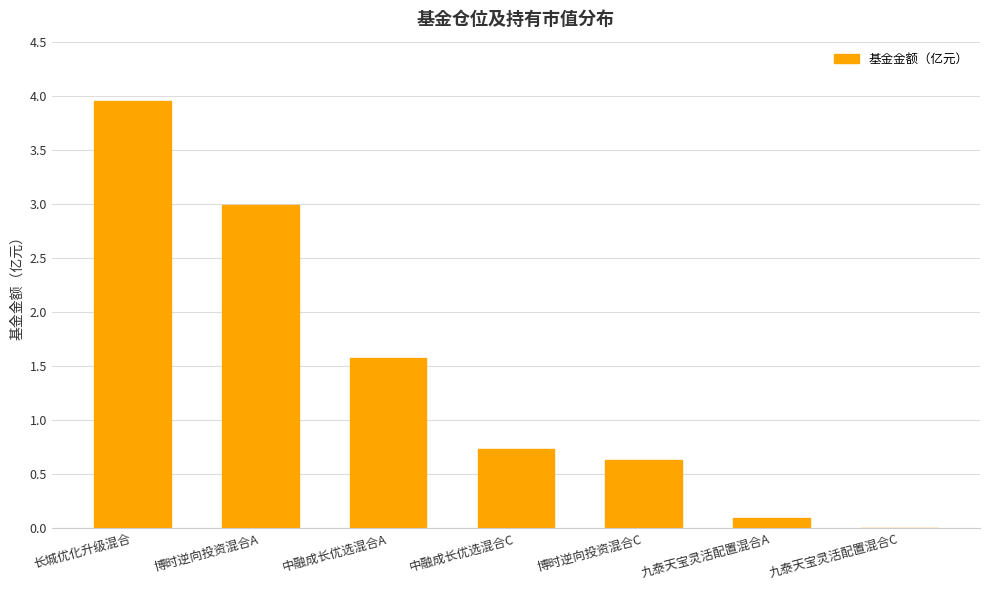

What is the difference between the values at 中融成长优选混合A and 长城优化升级混合?

2.4